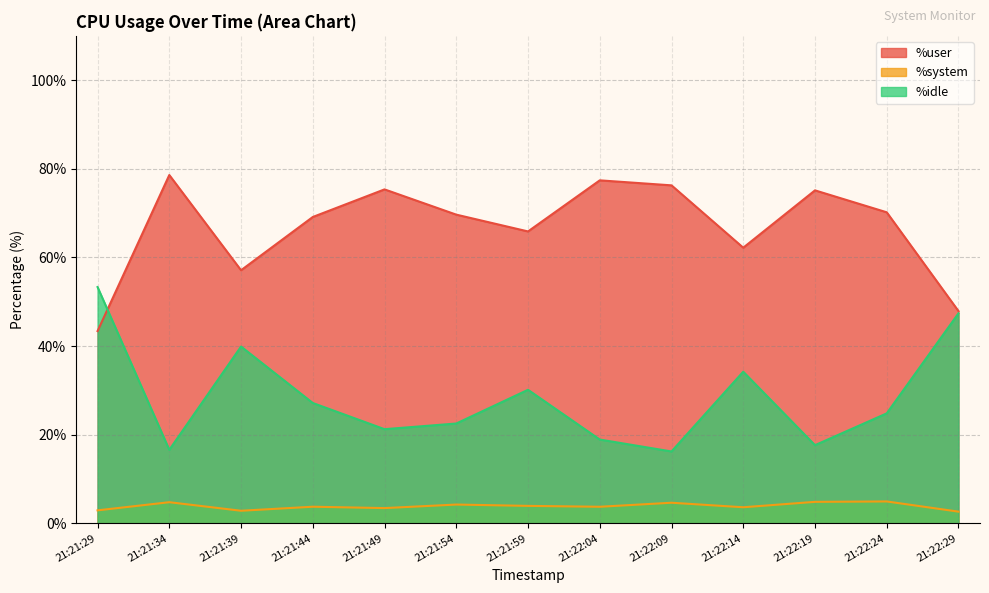

True or false: %user and %system intersect in this chart.

False